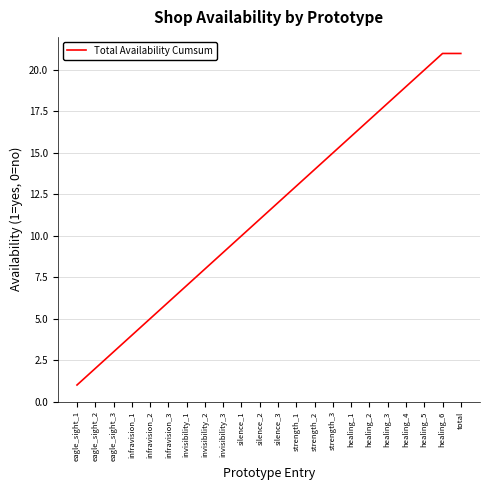

Reading right to left, transcribe all the data shown in this chart.

total=21	healing_6=21	healing_5=20	healing_4=19	healing_3=18	healing_2=17	healing_1=16	strength_3=15	strength_2=14	strength_1=13	silence_3=12	silence_2=11	silence_1=10	invisibility_3=9	invisibility_2=8	invisibility_1=7	infravision_3=6	infravision_2=5	infravision_1=4	eagle_sight_3=3	eagle_sight_2=2	eagle_sight_1=1